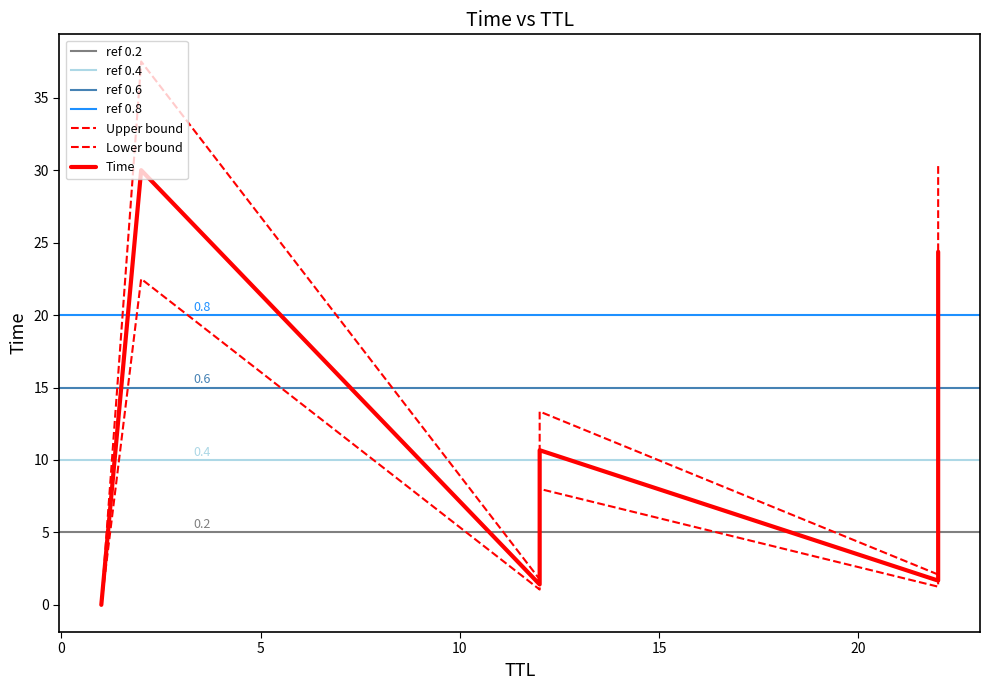

Count the number of values greater than 9.

5